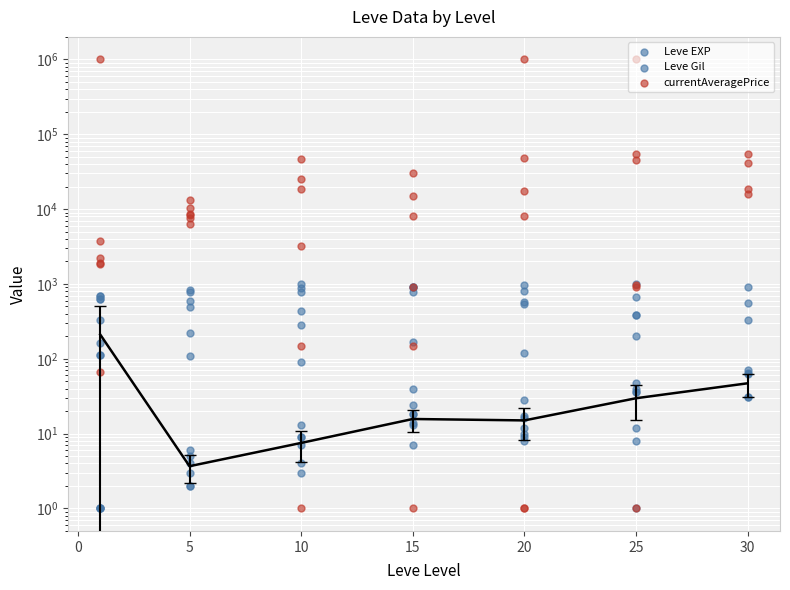

What are all the series names shown in the legend?

Leve EXP, Leve Gil, currentAveragePrice